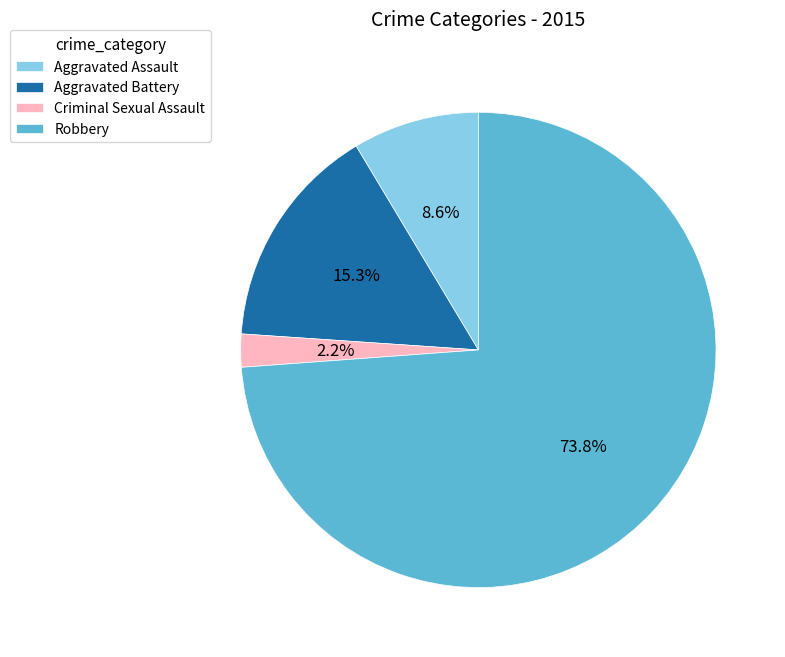

What percentage do Aggravated Battery and Robbery together represent?

89.2%